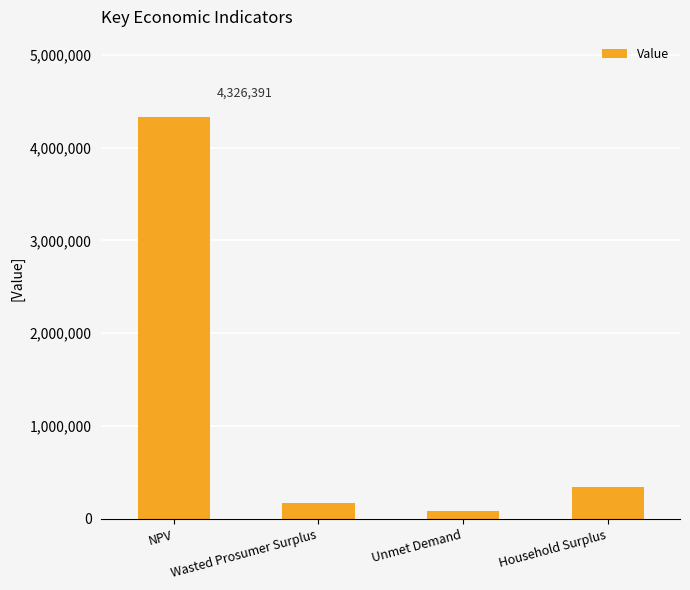

What is the maximum value shown in the chart?

4326390.8